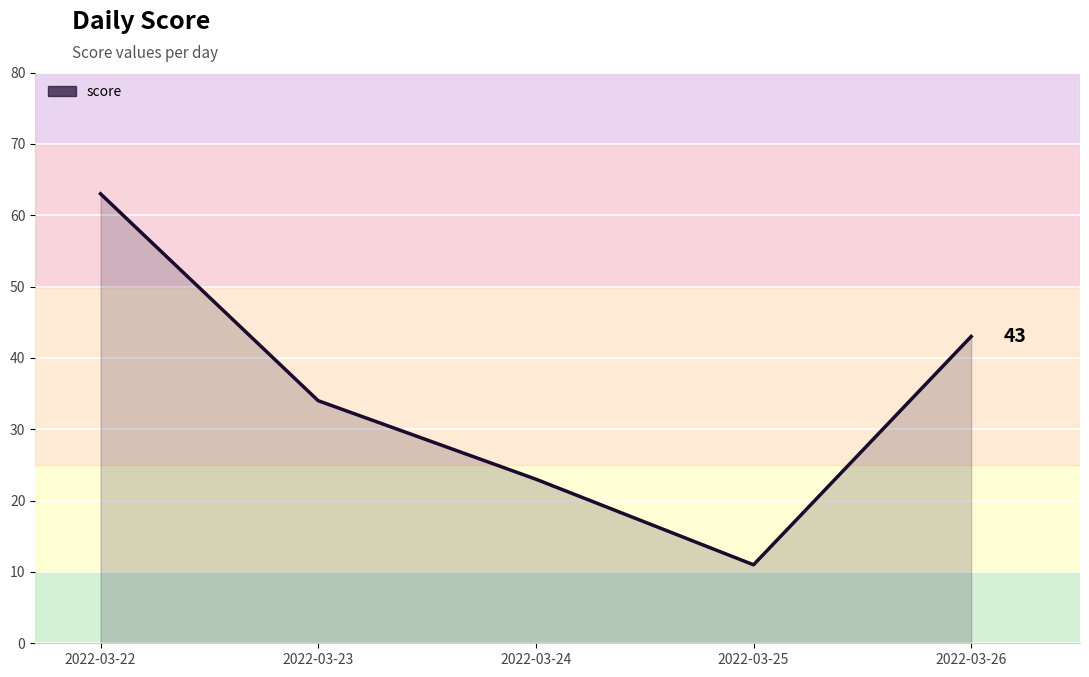

What is the smallest value displayed?

11